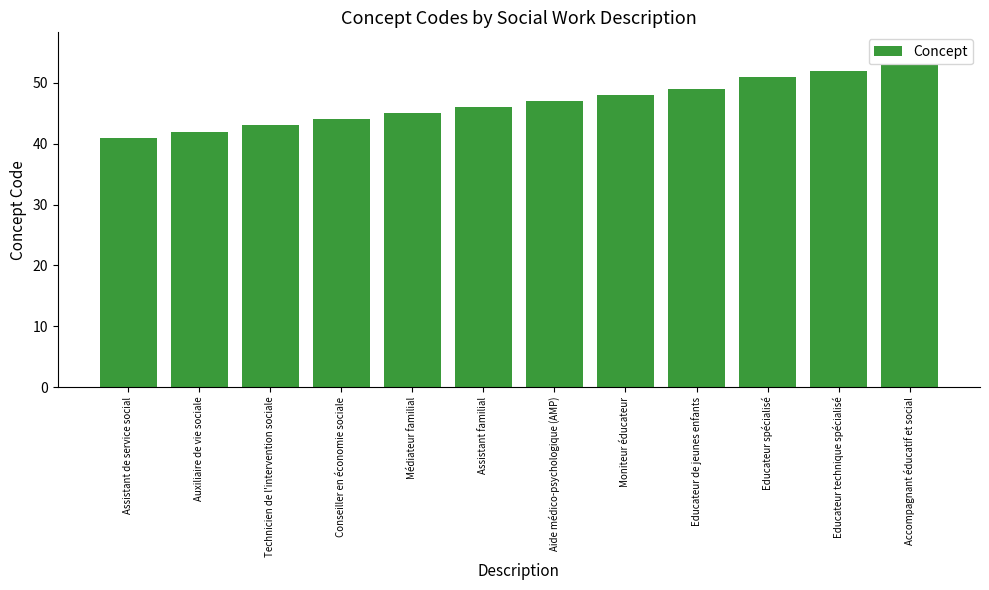

What is the maximum value shown in the chart?

53